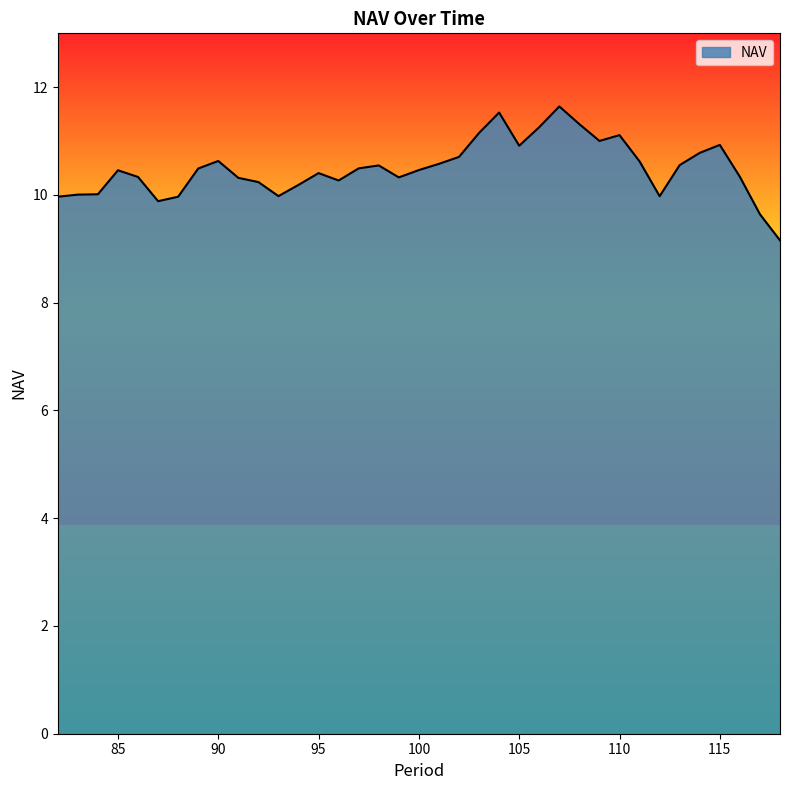

What is the greatest value displayed?

11.6